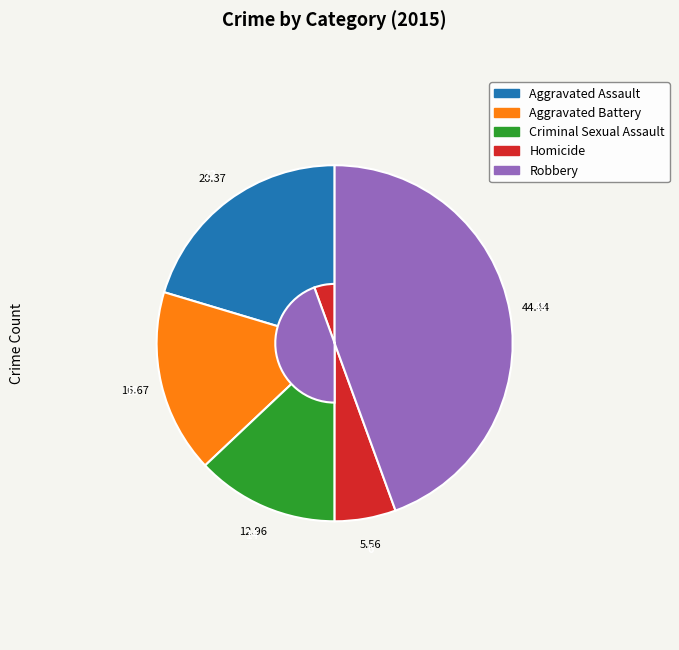

Does any single category account for the majority?

No